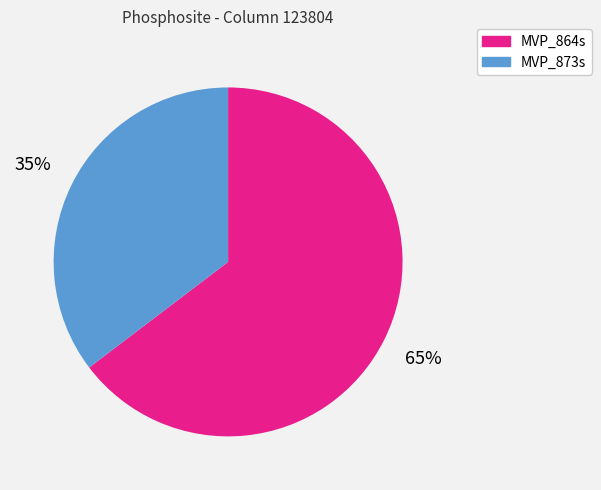

Combined, do MVP_864s and MVP_873s account for over 50%?

Yes